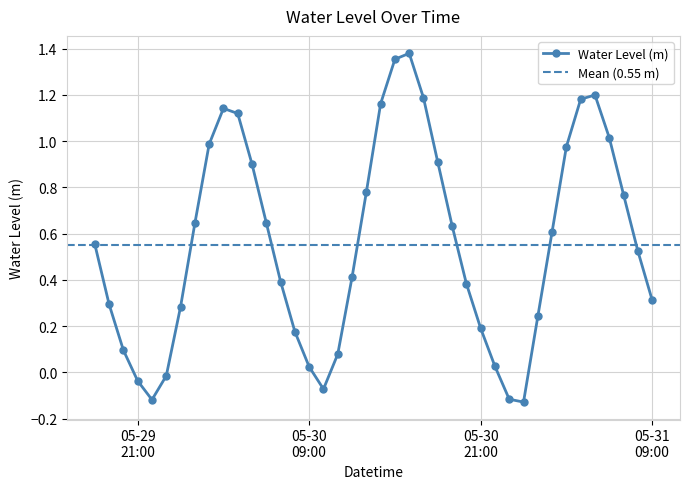

How many data points are less than 0?

6